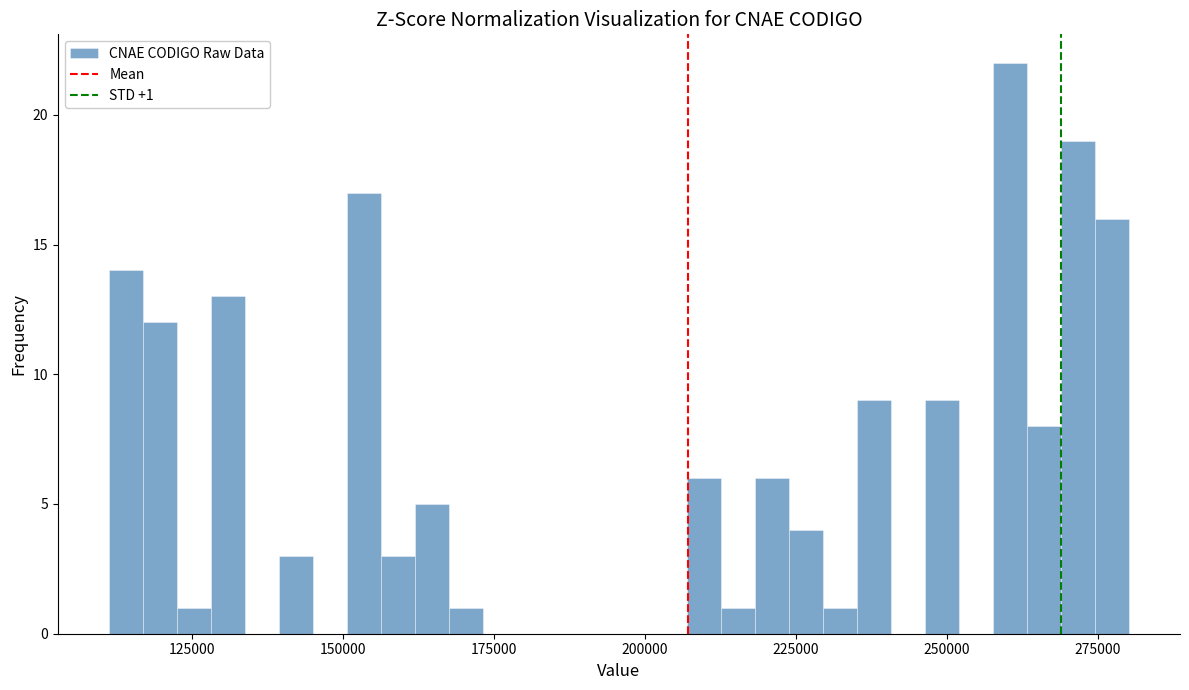

Around what value on the x-axis is the tallest bar? Give the approximate position of its centre, as read against the axis.

260000